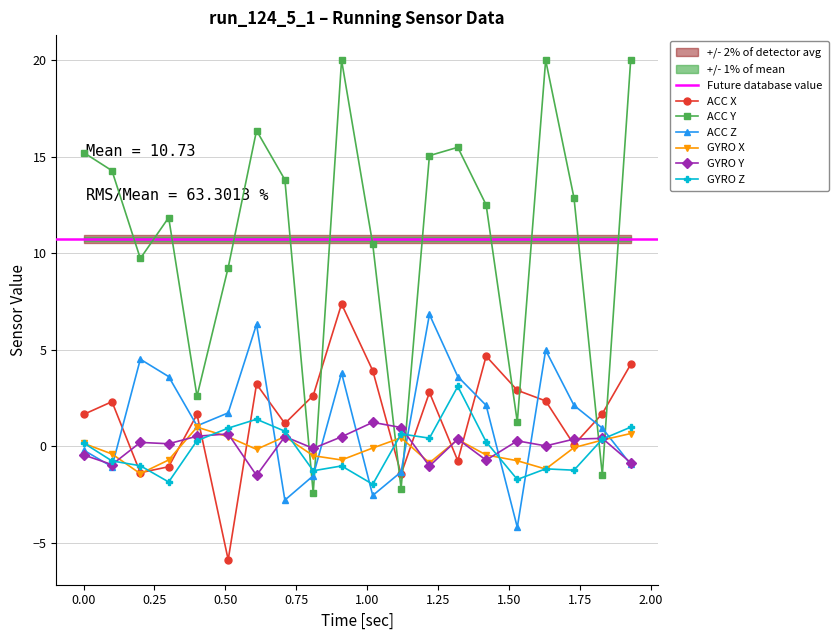

What is the value of the ACC X point at the 3rd from the left?

-1.4